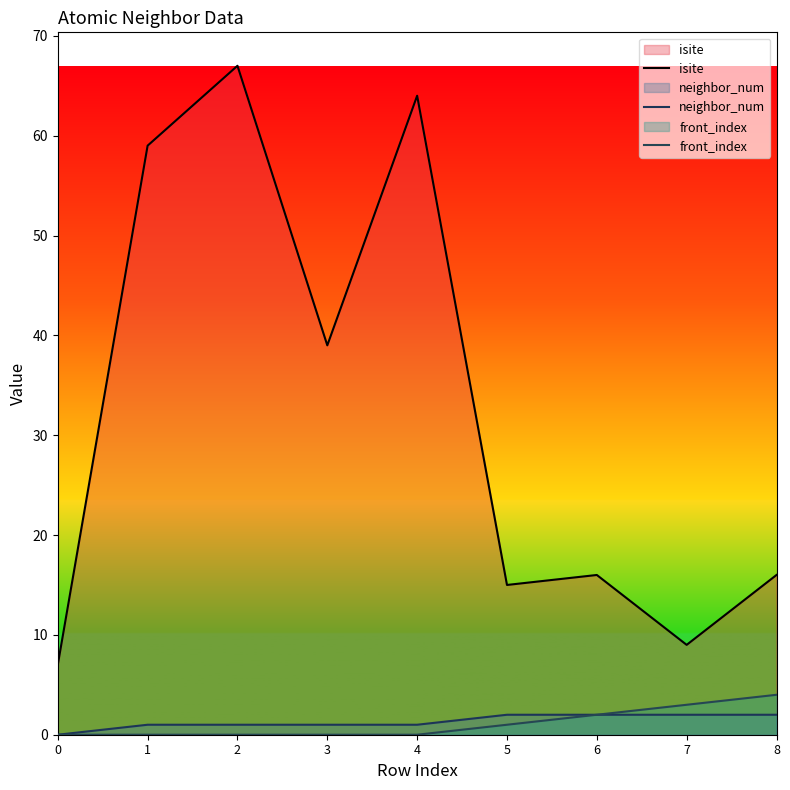

True or false: isite and neighbor_num cross at least once.

False